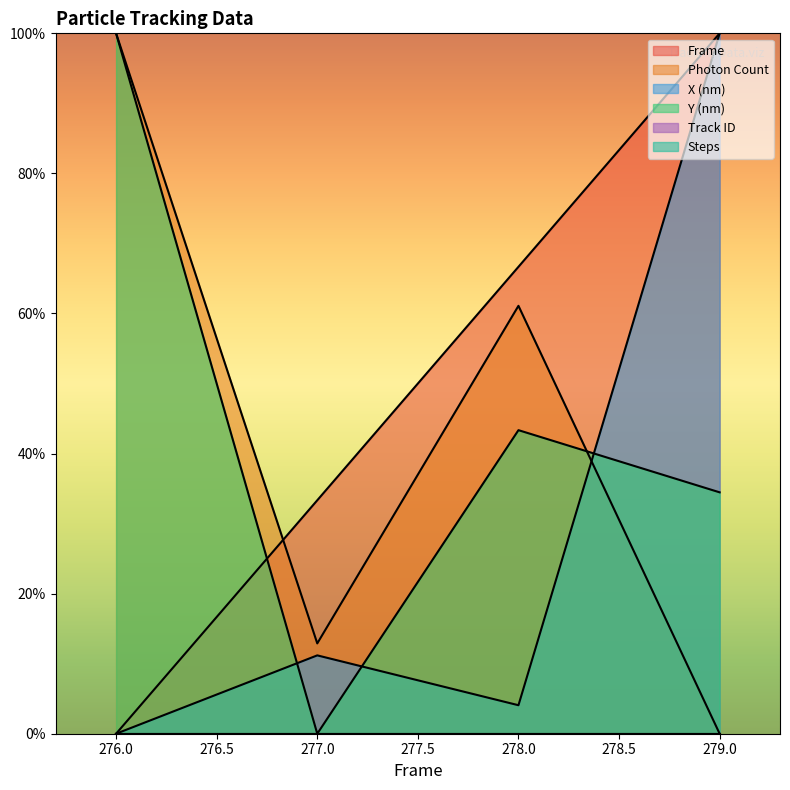

Which series has the largest total across all categories?

Frame